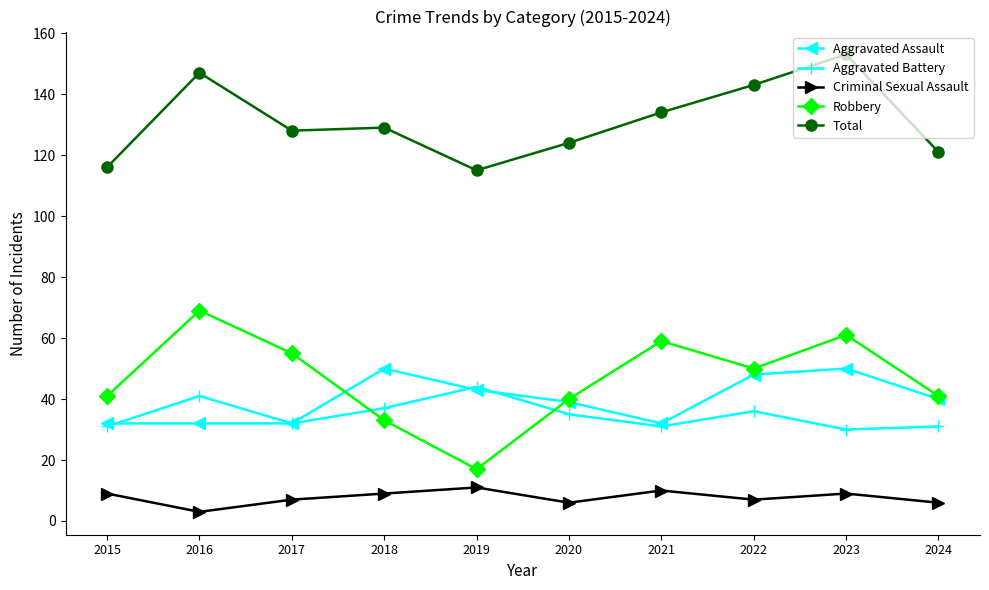

What is the value of the Aggravated Battery point at the 3rd from the left?

32